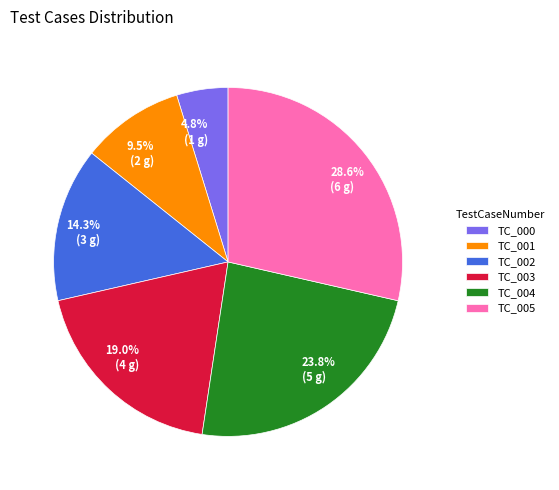

Which slice is the smallest?

TC_000